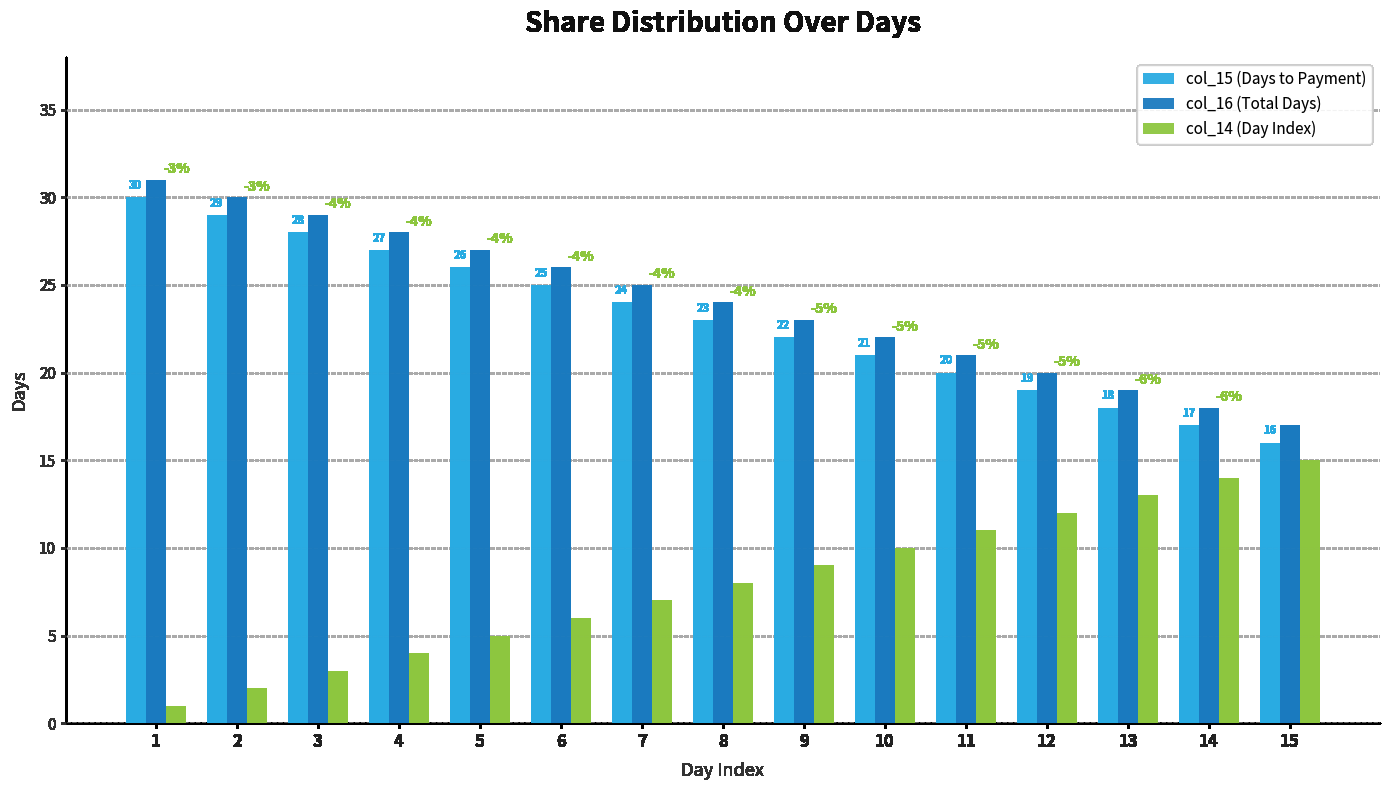

What is the spread (max minus min) of values at 2?

28